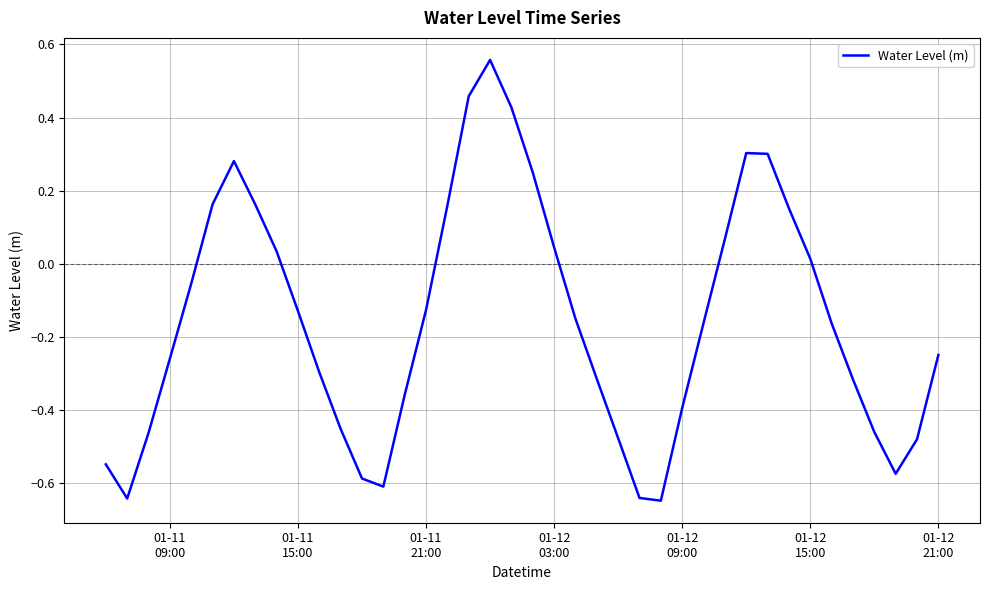

How many lines are shown in the chart?

1